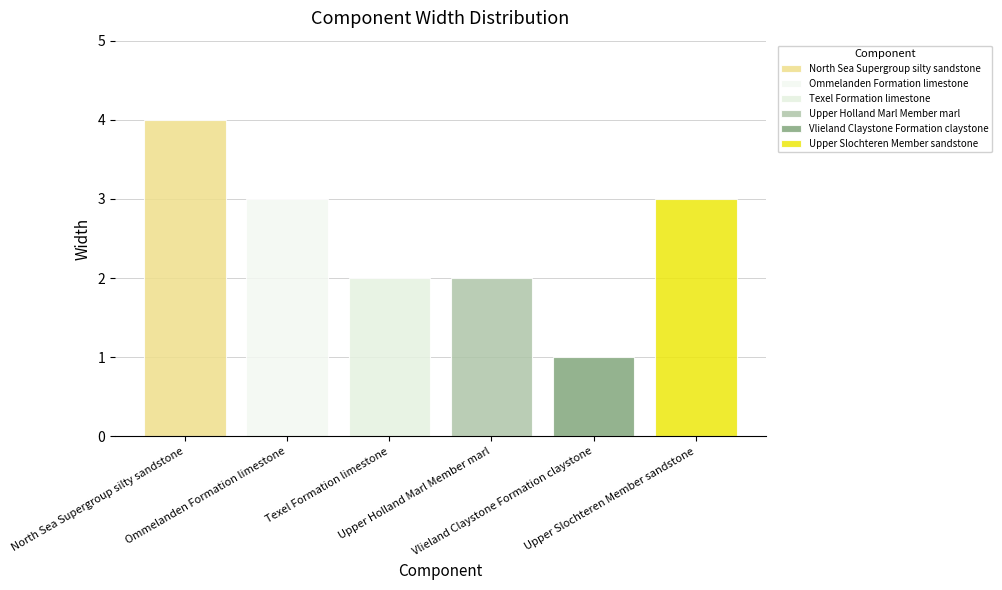

How many bars are there in each group?

6